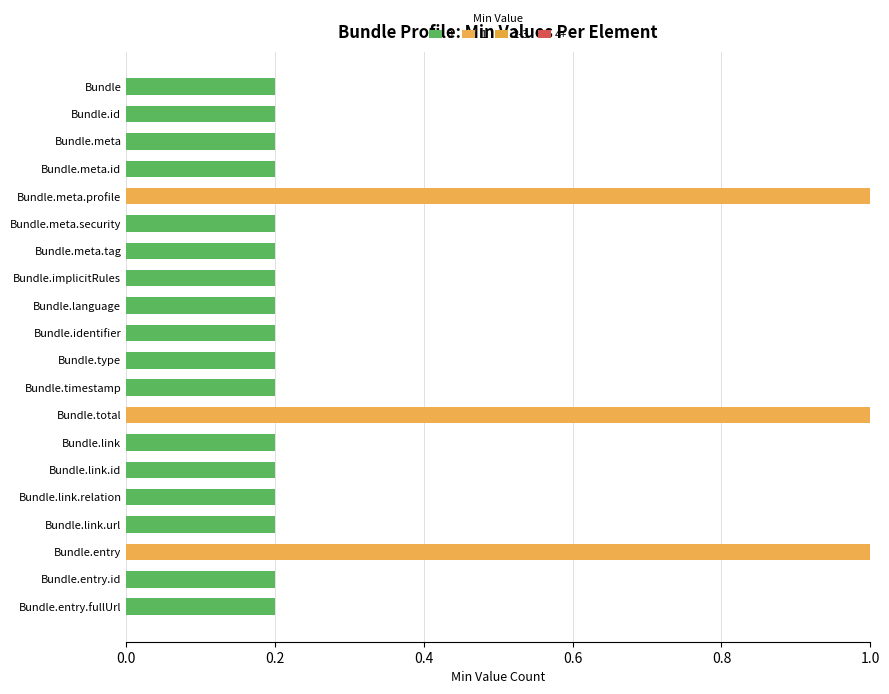

Between Bundle.implicitRules and Bundle.entry.id, which series saw the biggest shift?

Min